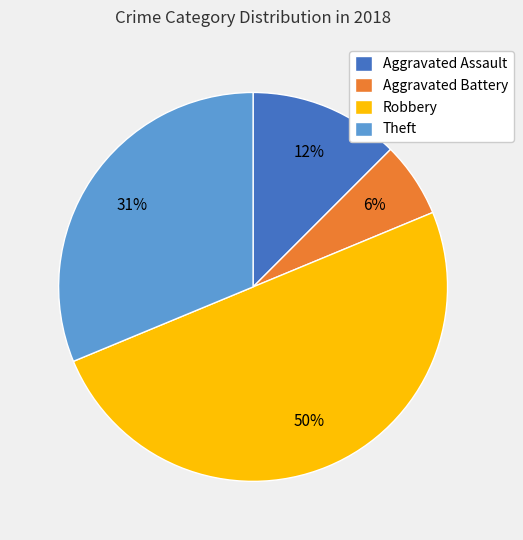

The Aggravated Assault slice represents 12% of the pie. True or false?

True